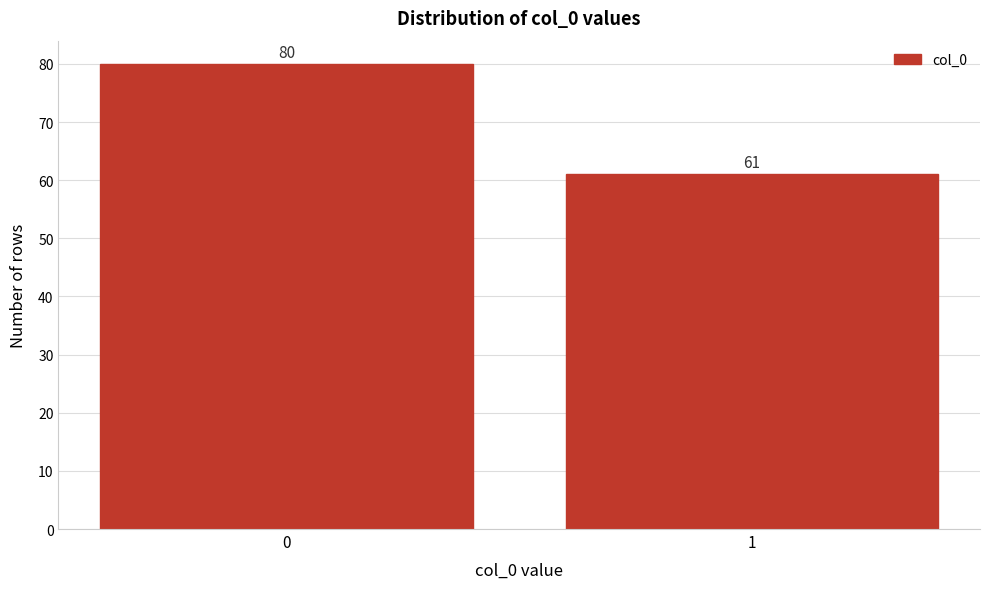

Reading left to right, what are all the values shown in this chart?

80	61